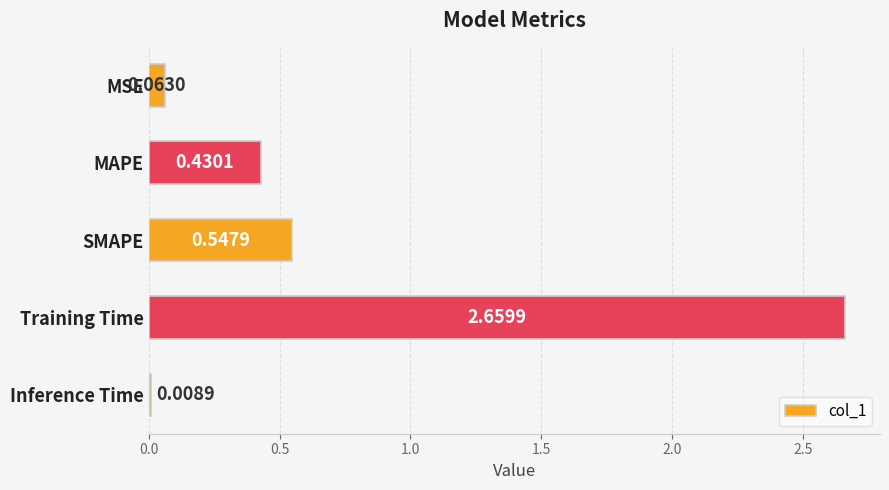

Which has a higher value, SMAPE or Inference Time?

SMAPE